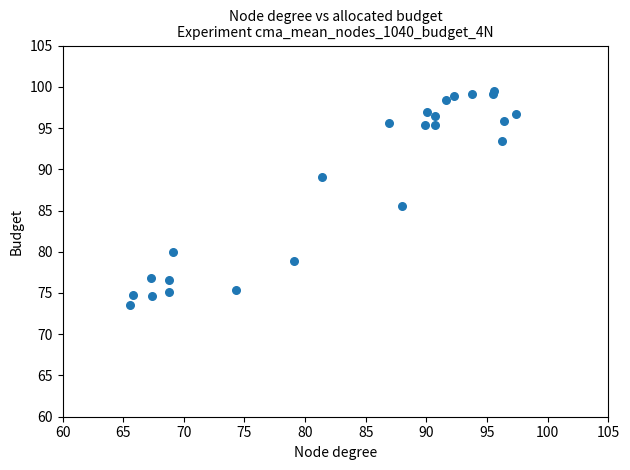

What Y value in the scatter plot is closest to 86?

85.5